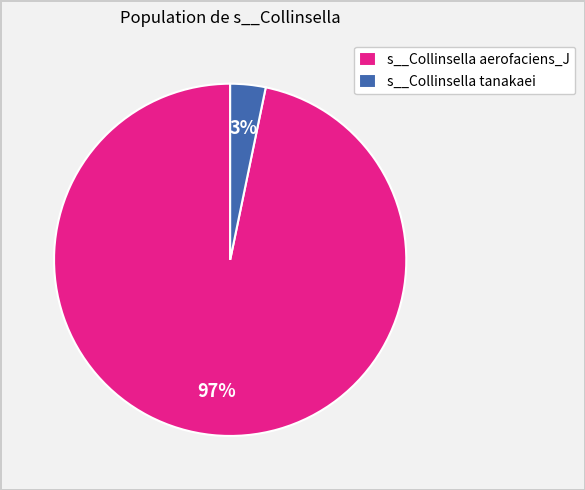

How many slices are in this pie chart?

2